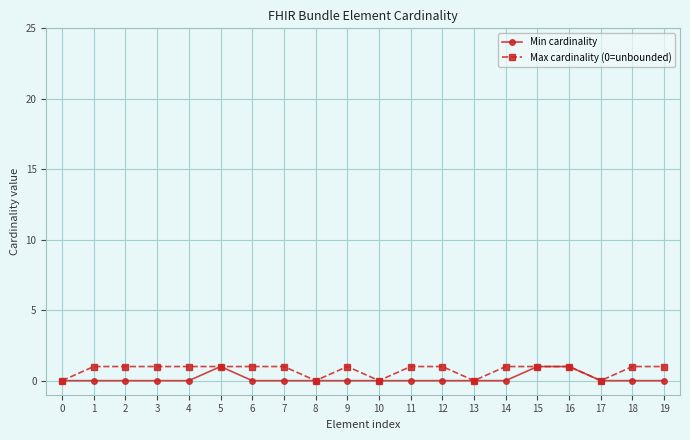

Is this an area chart (filled region under the line)?

No